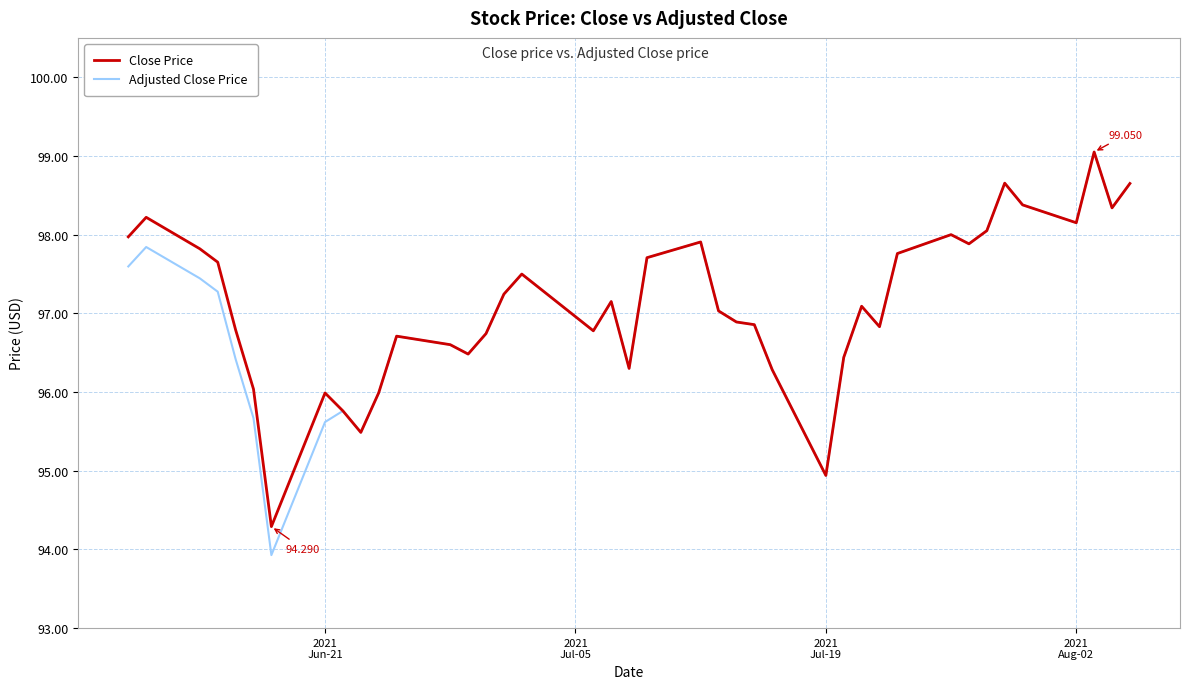

Which series has the largest range (max minus min)?

Adjusted Close Price